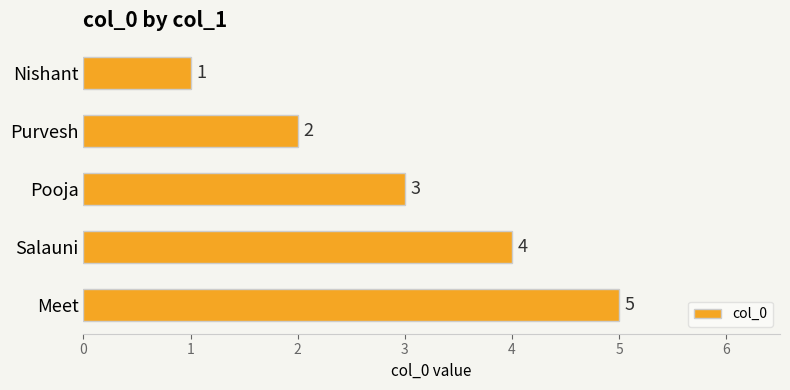

Which category has the lowest value across all series?

Nishant